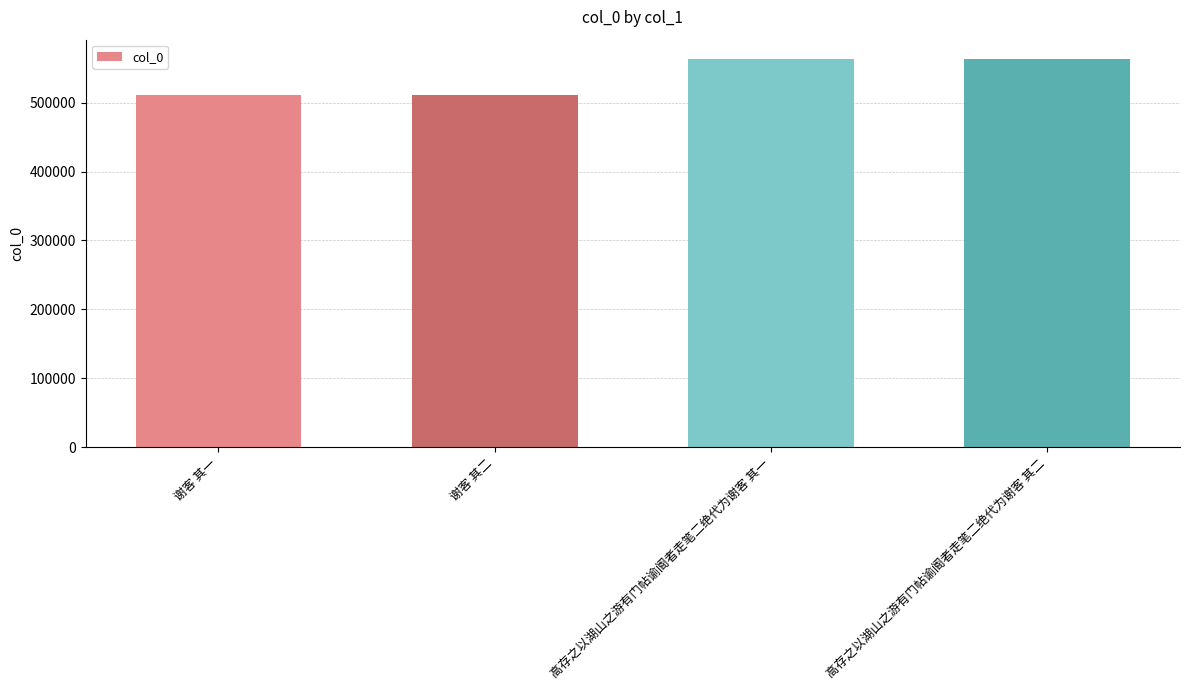

What is the ratio of the value at 高存之以湖山之游有门帖谕阍者走笔二绝代为谢客 其二 to the value at 谢客 其二?

1.1